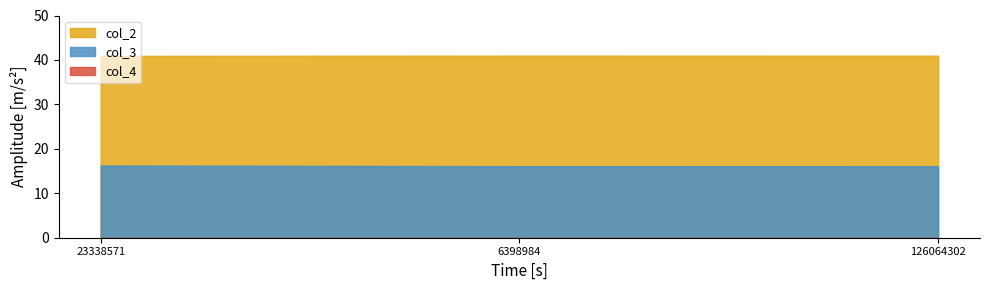

Which series changed the most between 6398984 and 126064302?

col_2